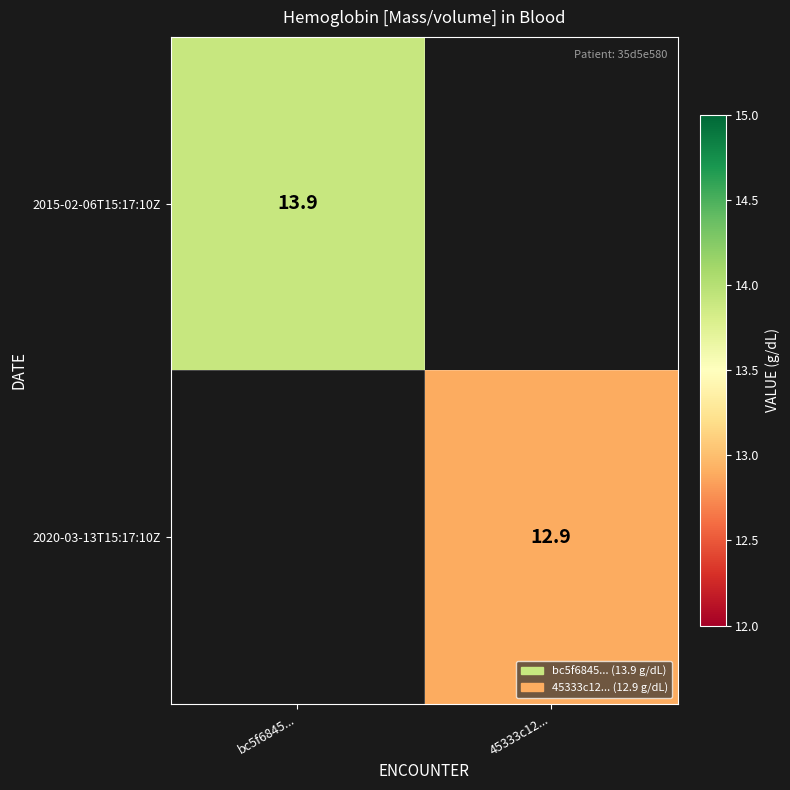

The 2015-02-06T15:17:10Z series shows 13.9 at bc5f6845.... True or false?

True